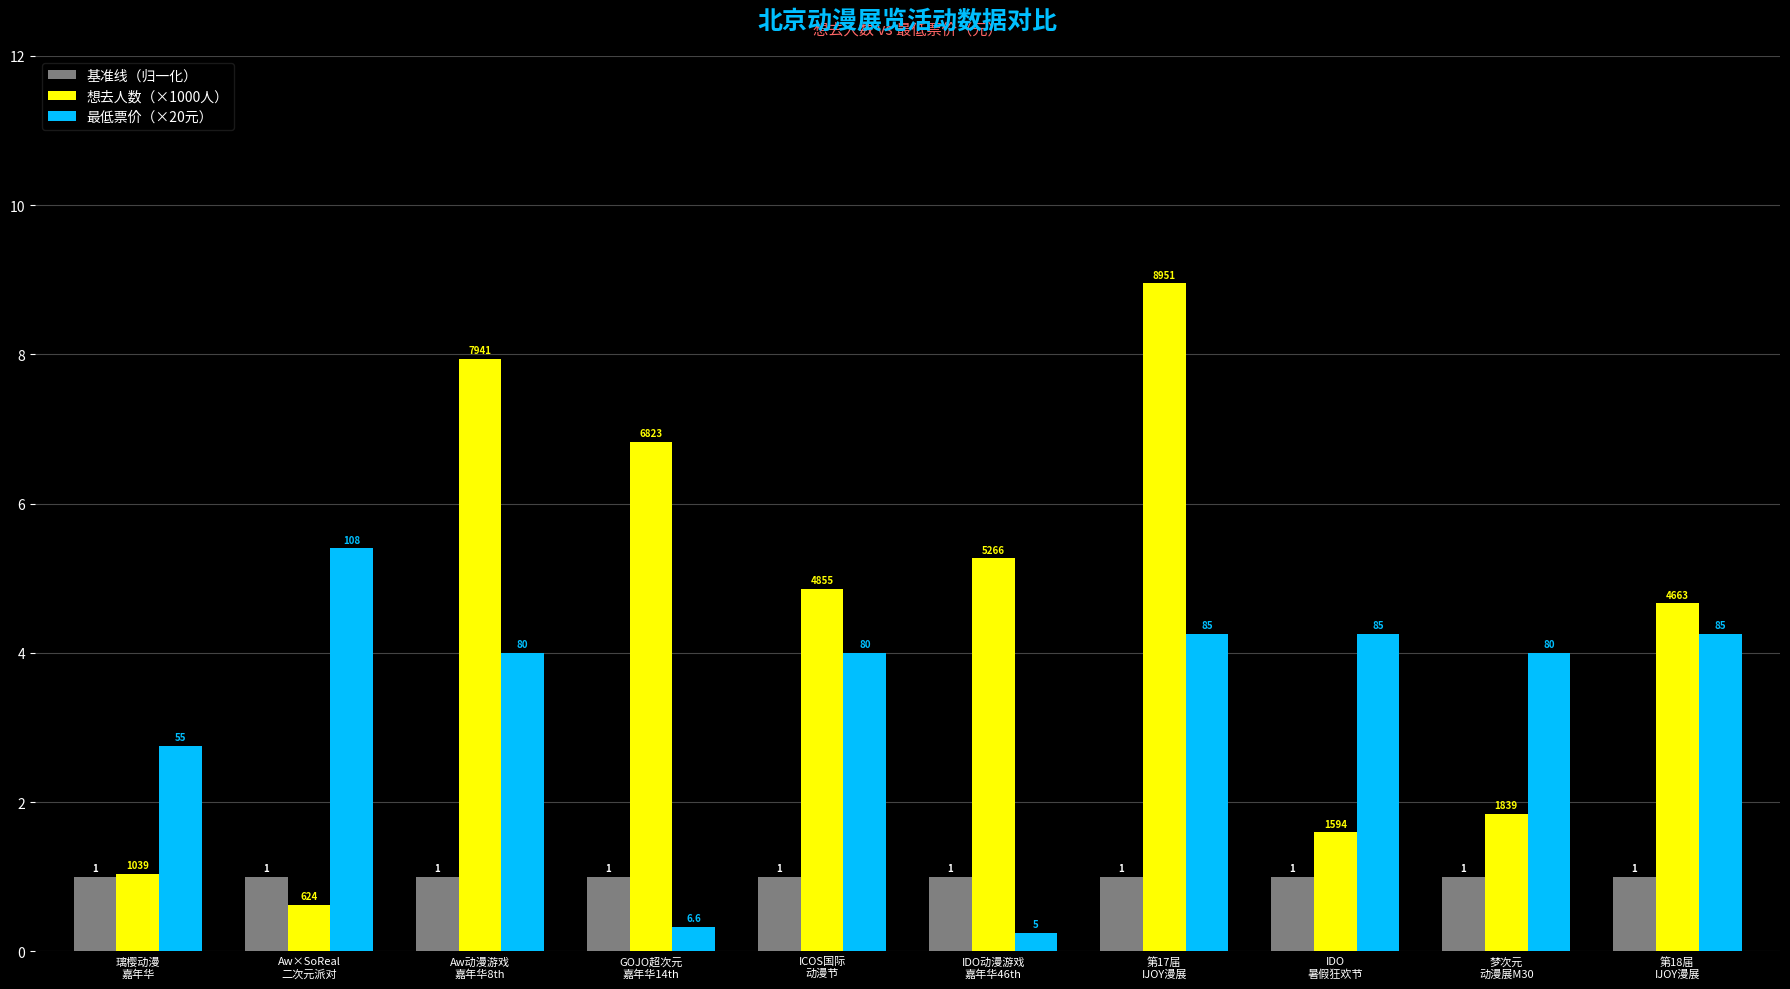

What are all the series names shown in the legend?

基准线（归一化）, 想去人数（×1000人）, 最低票价（×20元）